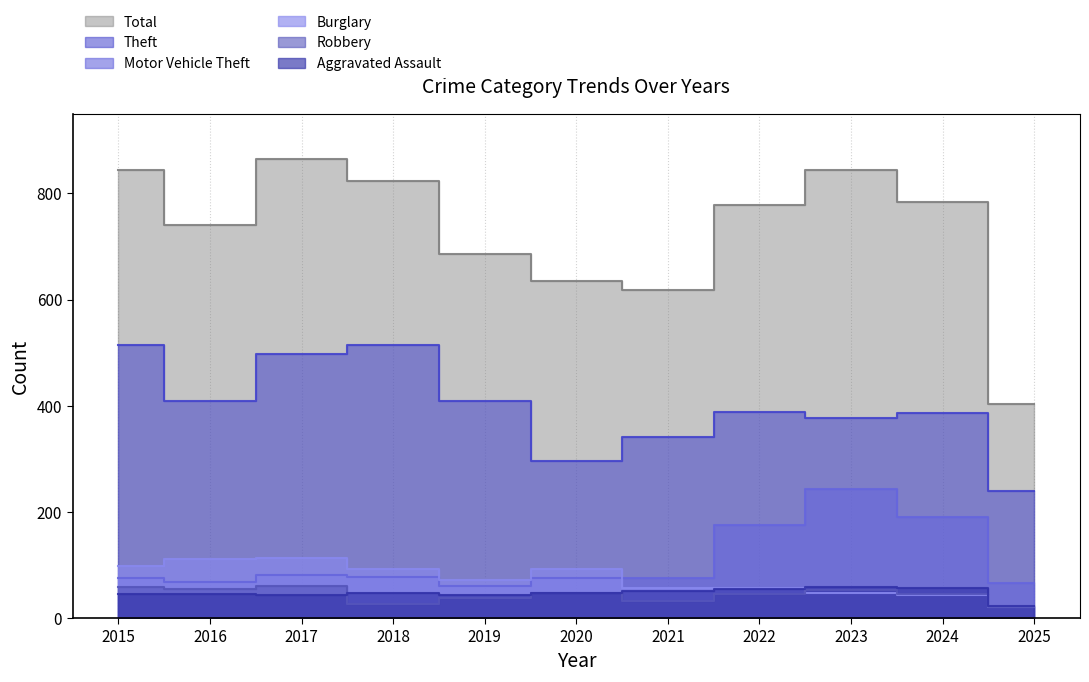

Reading right to left, transcribe all the data shown in this chart.

Theft: 239	386	377	388	341	296	409	515	497	409	515
Total: 403	784	844	779	618	635	686	823	864	741	845
Motor Vehicle Theft: 66	190	243	175	75	75	60	78	82	67	75
Burglary: 20	44	48	56	57	92	72	92	114	112	98
Robbery: 21	46	53	46	32	48	38	27	60	54	59
Aggravated Assault: 23	56	59	55	50	48	44	48	44	46	46